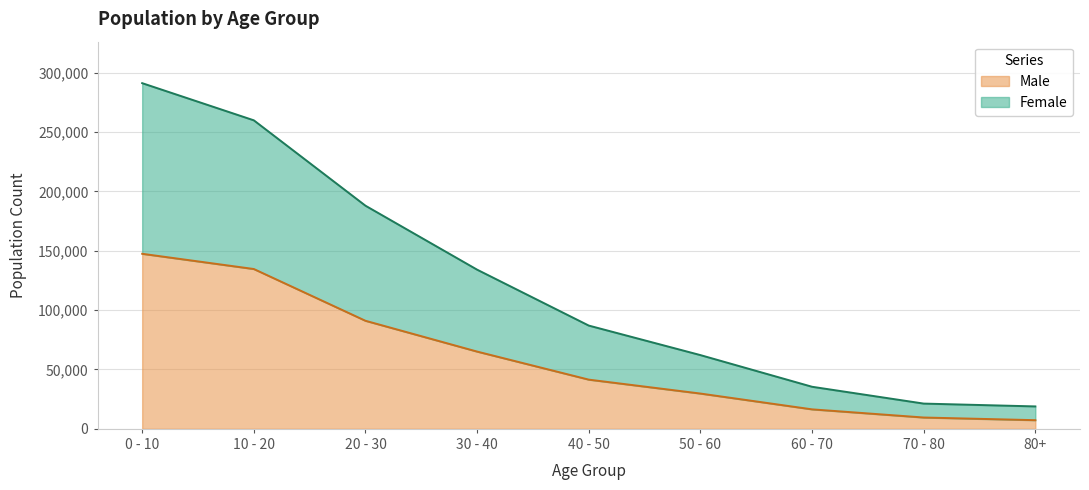

What is the maximum value for Male?

147455